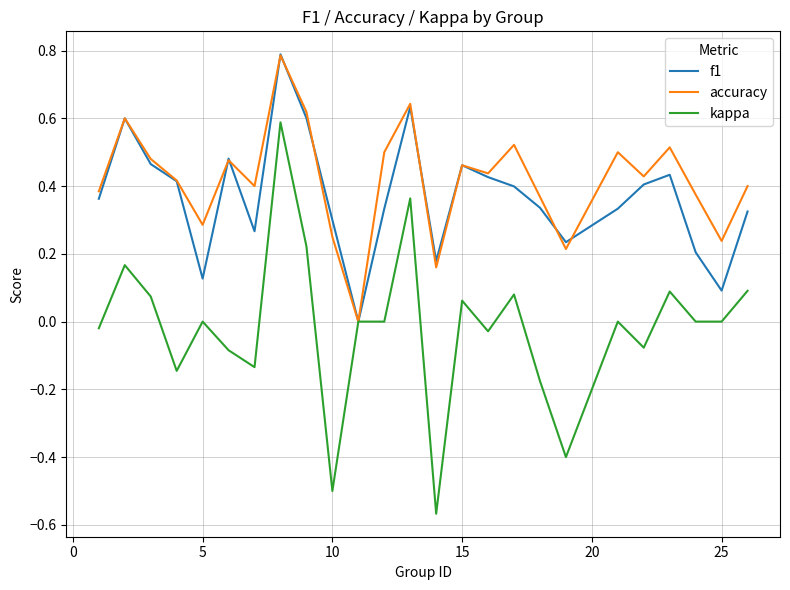

Count the number of data series in this chart.

3